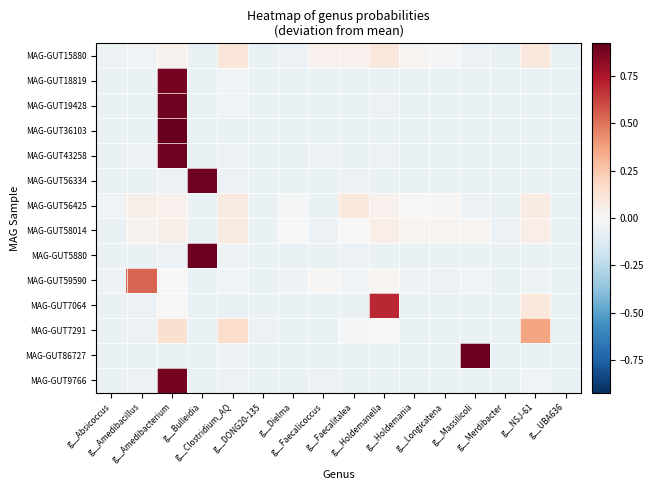

What is the greatest value displayed?

0.9